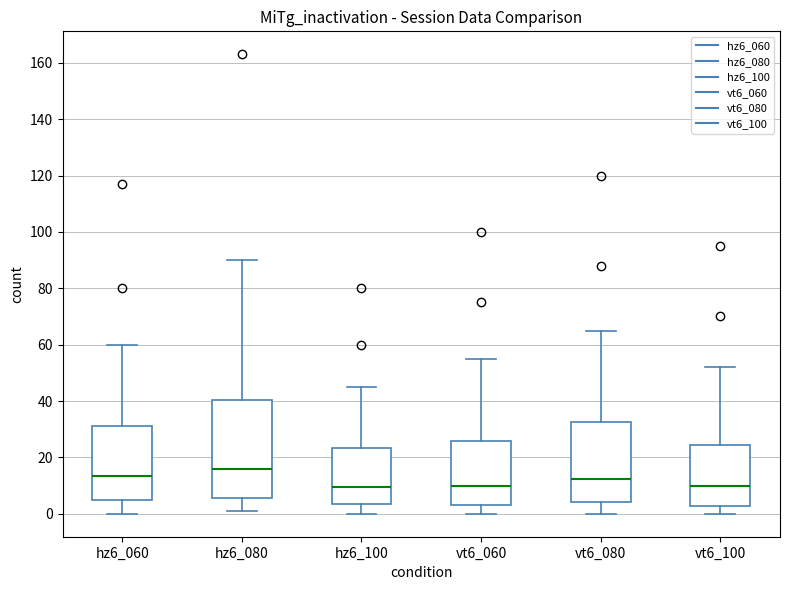

Reading left to right, transcribe this box plot: for each box, give where its median line is, the range the box spans, and where its two whiskers end, as read against the y-axis. The values are not printed on the chart, so give them approximately, as read against the axis.

hz6_060: median 14, box 4 to 32, whiskers 0 to 60
hz6_080: median 16, box 6 to 40, whiskers 2 to 90
hz6_100: median 10, box 4 to 24, whiskers 0 to 46
vt6_060: median 10, box 4 to 26, whiskers 0 to 56
vt6_080: median 12, box 4 to 32, whiskers 0 to 66
vt6_100: median 10, box 2 to 24, whiskers 0 to 52